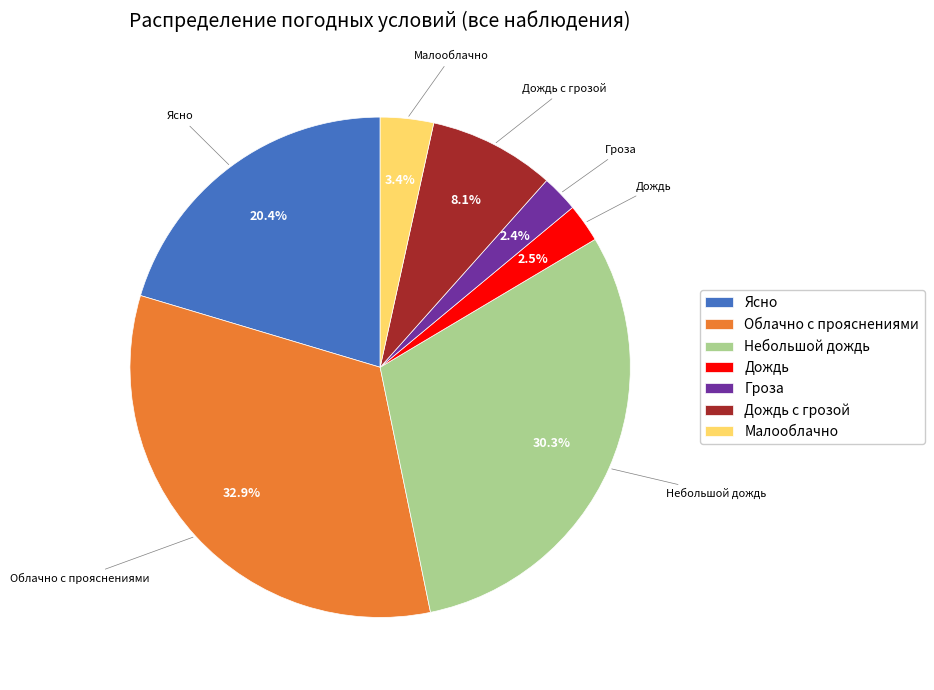

Is the sum of Облачно с прояснениями and Ясно greater than half?

Yes